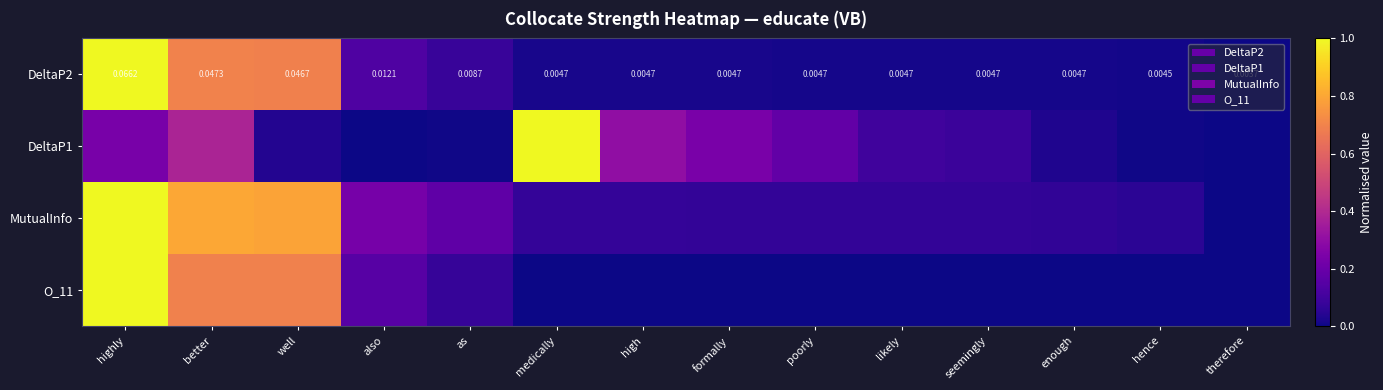

Which category has the lowest value in the DeltaP2 series?

therefore